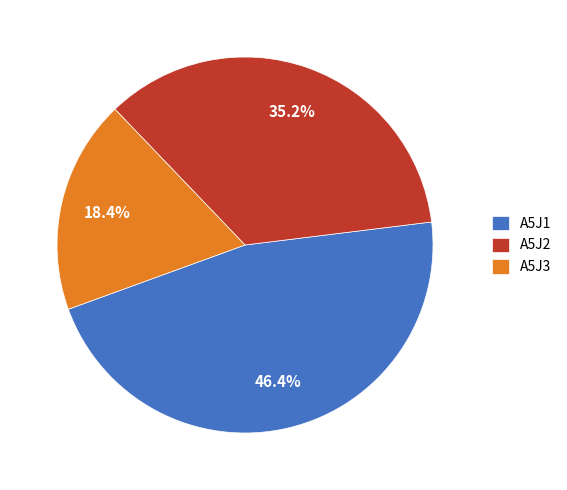

Is there any slice that represents more than half of the pie?

No